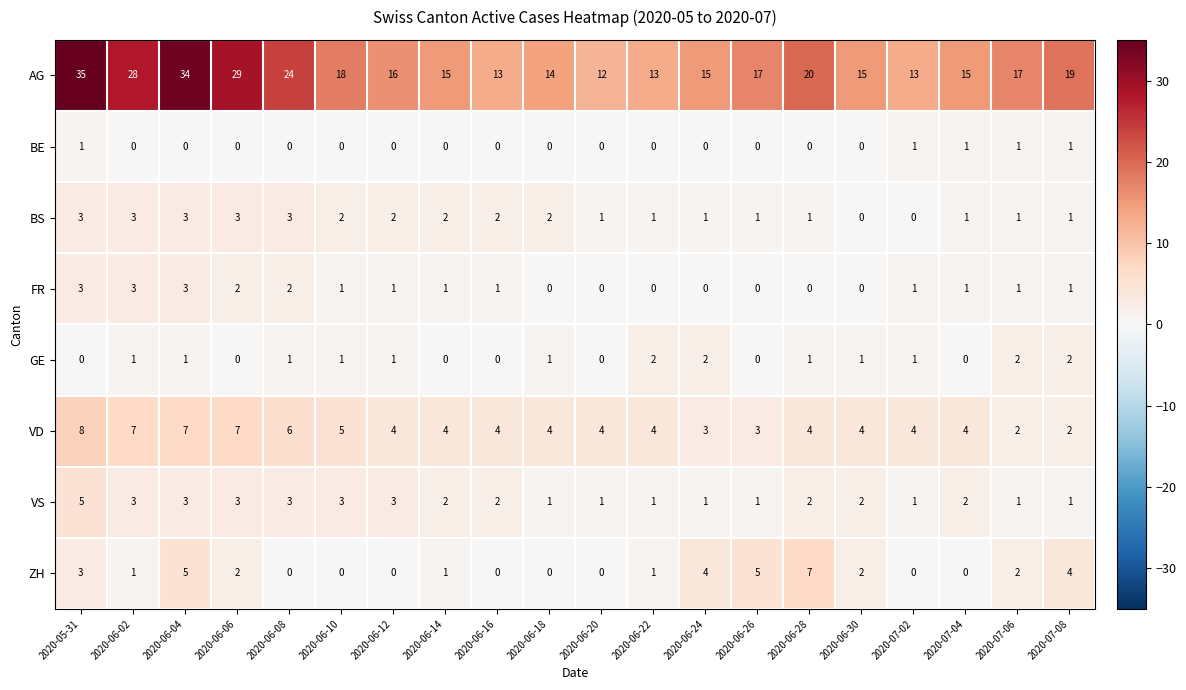

What is the maximum value shown in the chart?

35